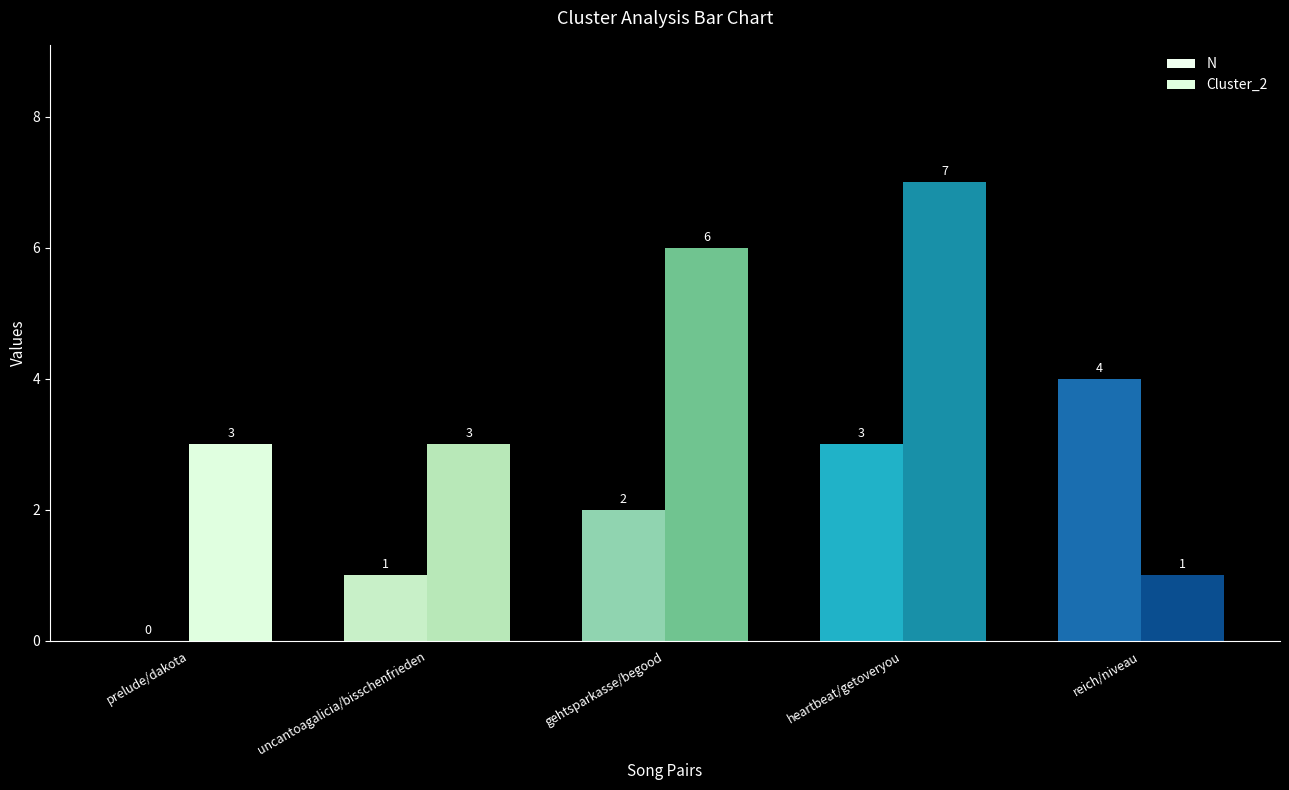

List the series in order of their overall mean, highest first.

Cluster_2, N